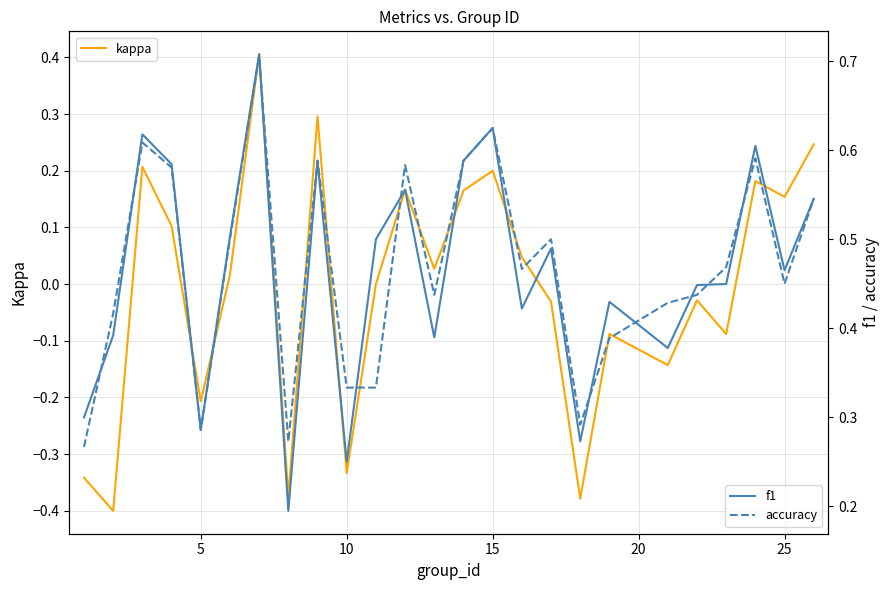

What is the value of the kappa point at the 12th from the left?

0.2